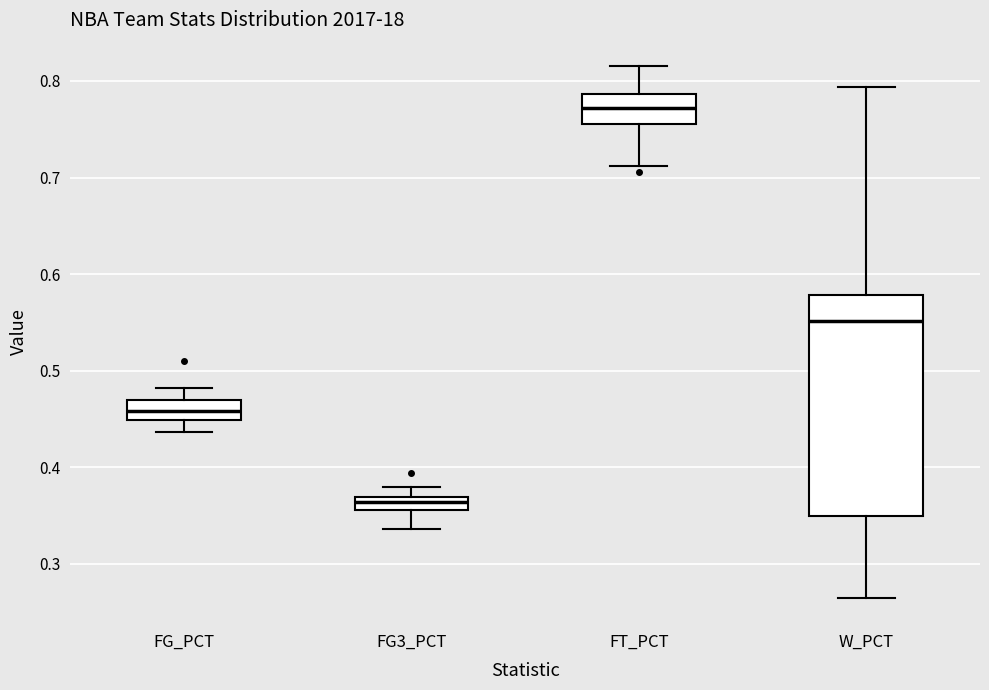

Where is the upper edge of the box for FG3_PCT on the y-axis? The values are not printed on the chart, so give them approximately, as read against the axis.

0.37